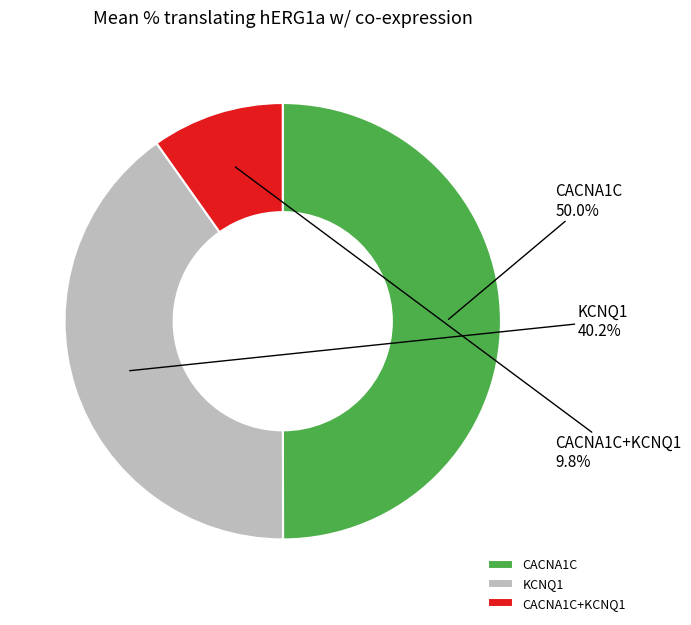

Combined, do CACNA1C and KCNQ1 account for over 50%?

Yes